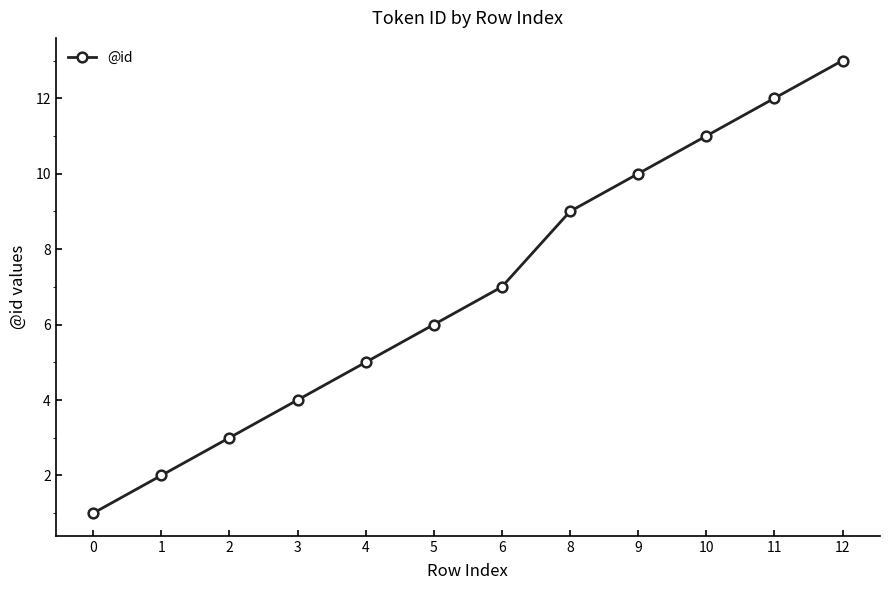

What is the change in value from 5 to 10?

+5